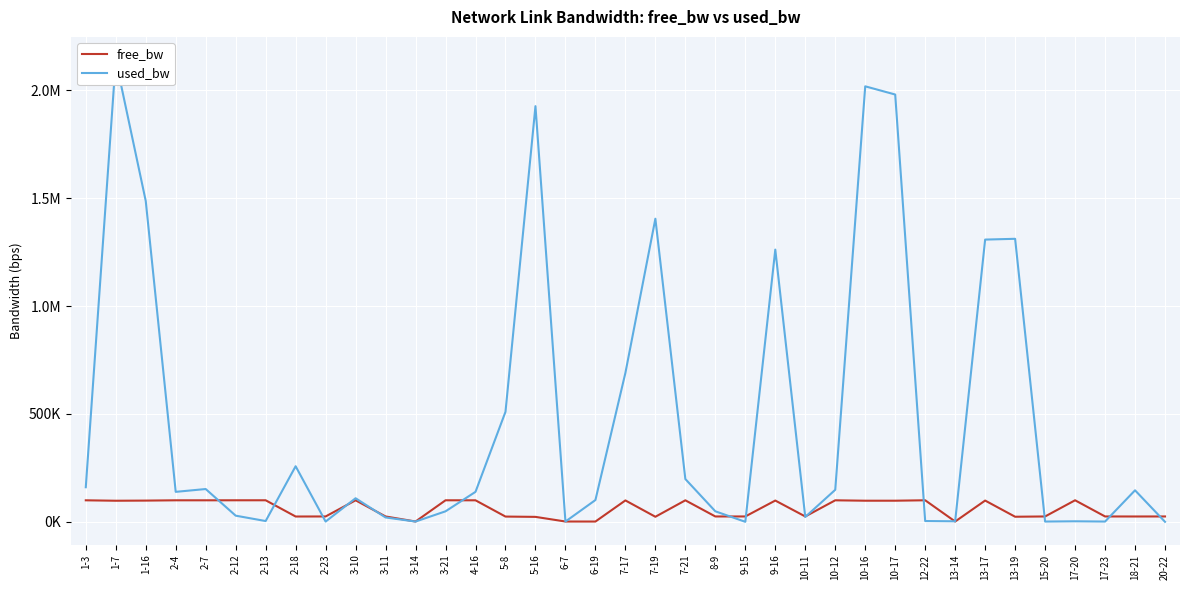

True or false: free_bw and used_bw cross at least once.

True